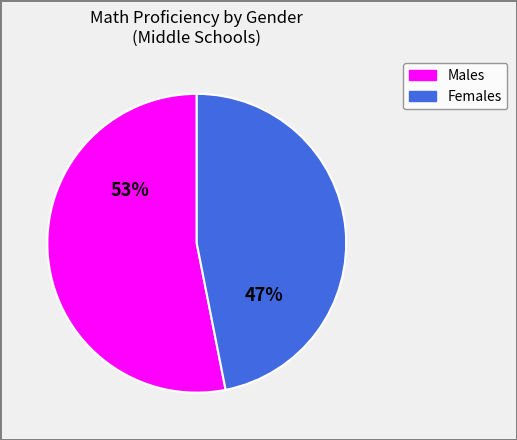

Is there any slice that represents more than half of the pie?

Yes